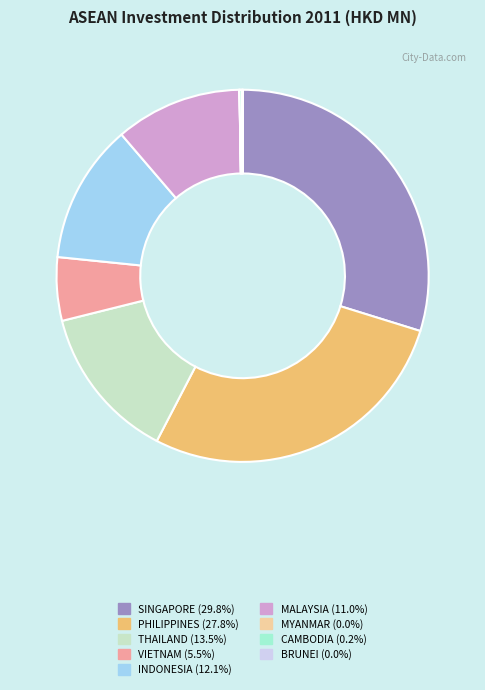

Which category has the biggest portion of the pie?

SINGAPORE